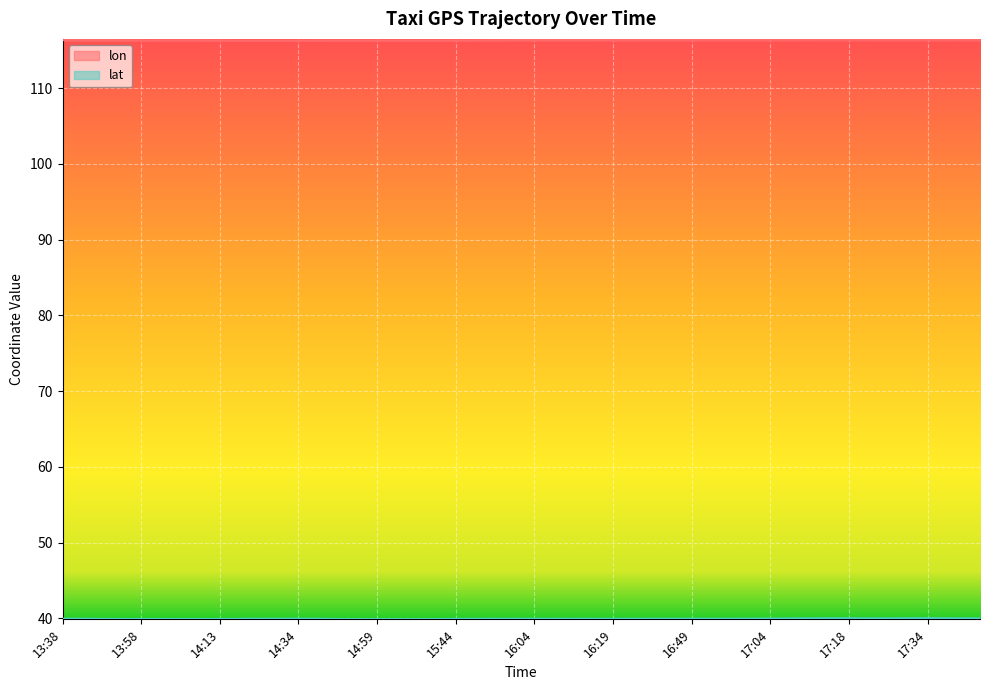

What is the minimum value for lat?

39.9